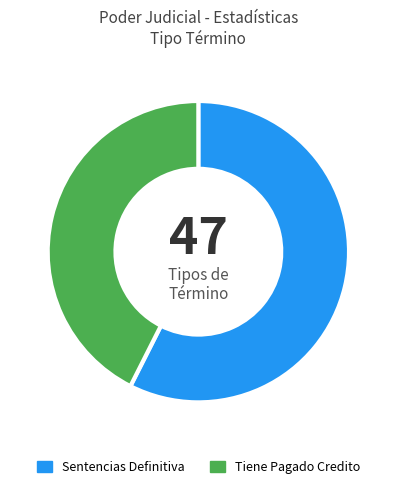

Is there a majority slice in this chart?

Yes